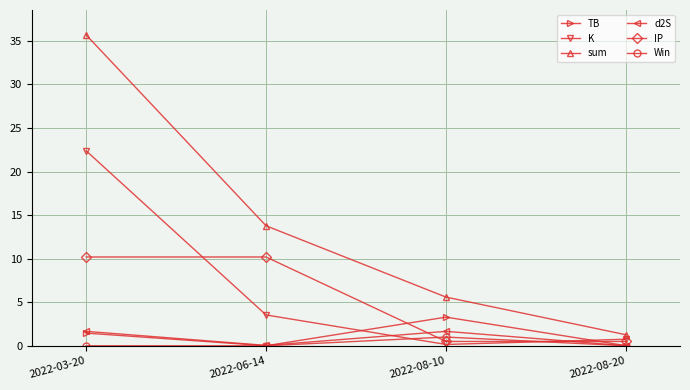

At which category is the sum across all series the highest?

2022-03-20